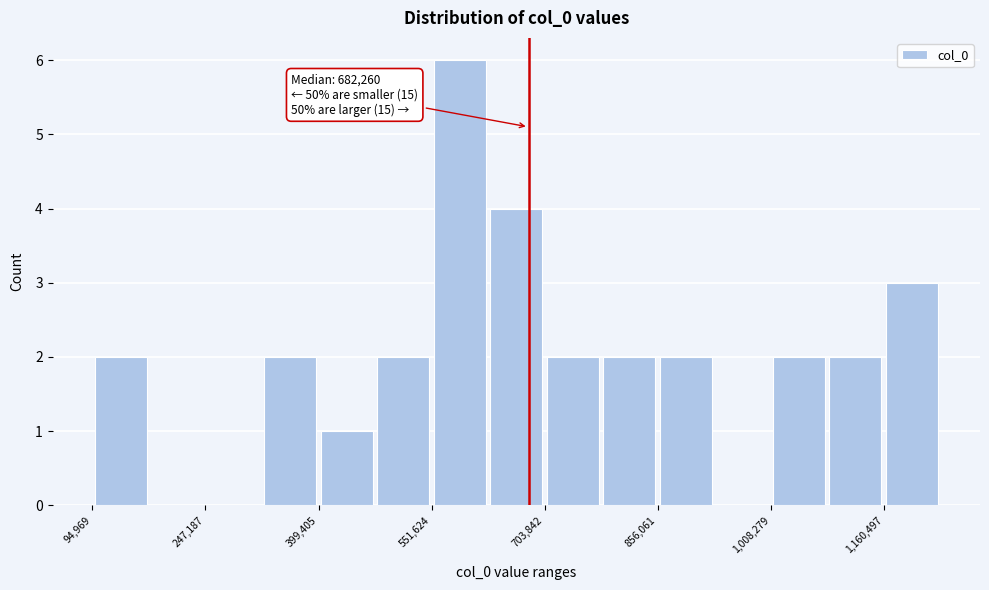

Around what value on the x-axis is the tallest bar? Give the approximate position of its centre, as read against the axis.

580000